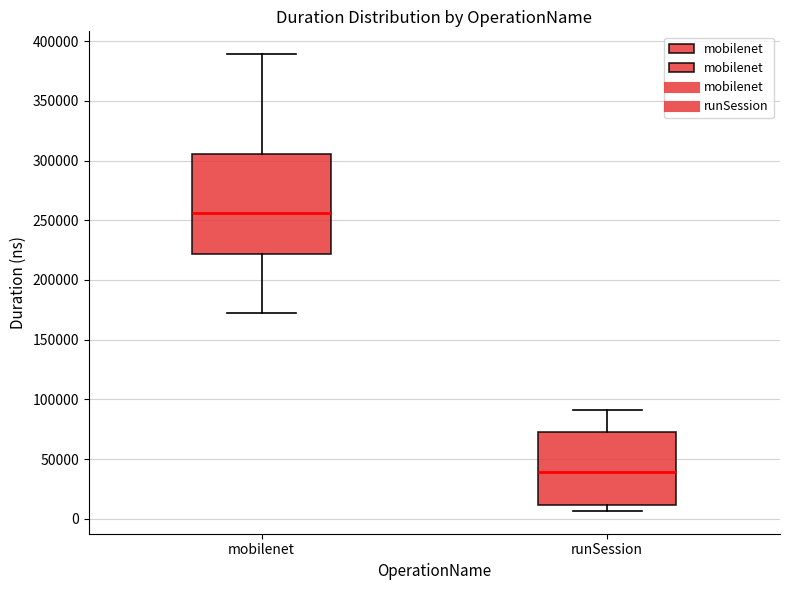

Comparing the boxes themselves (not the whiskers), which one is the tallest?

mobilenet